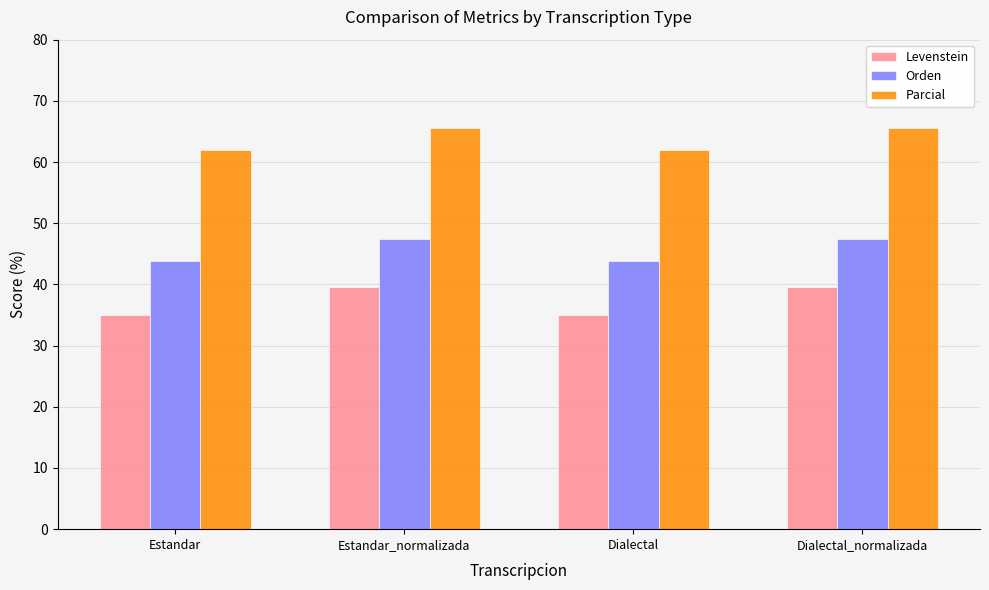

Which series has the largest total across all categories?

Parcial